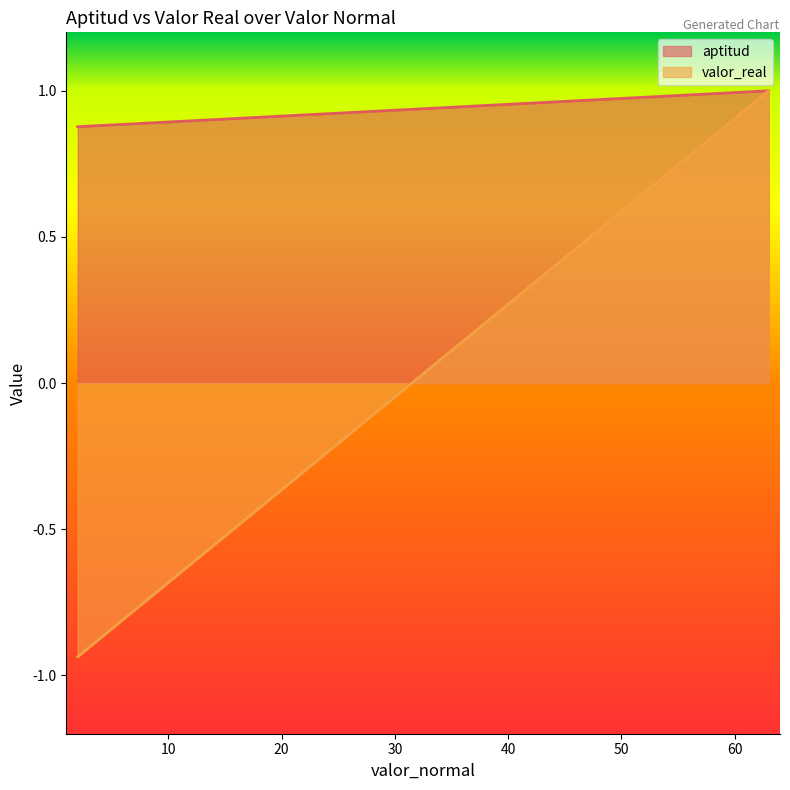

True or false: valor_real and aptitud cross at least once.

False